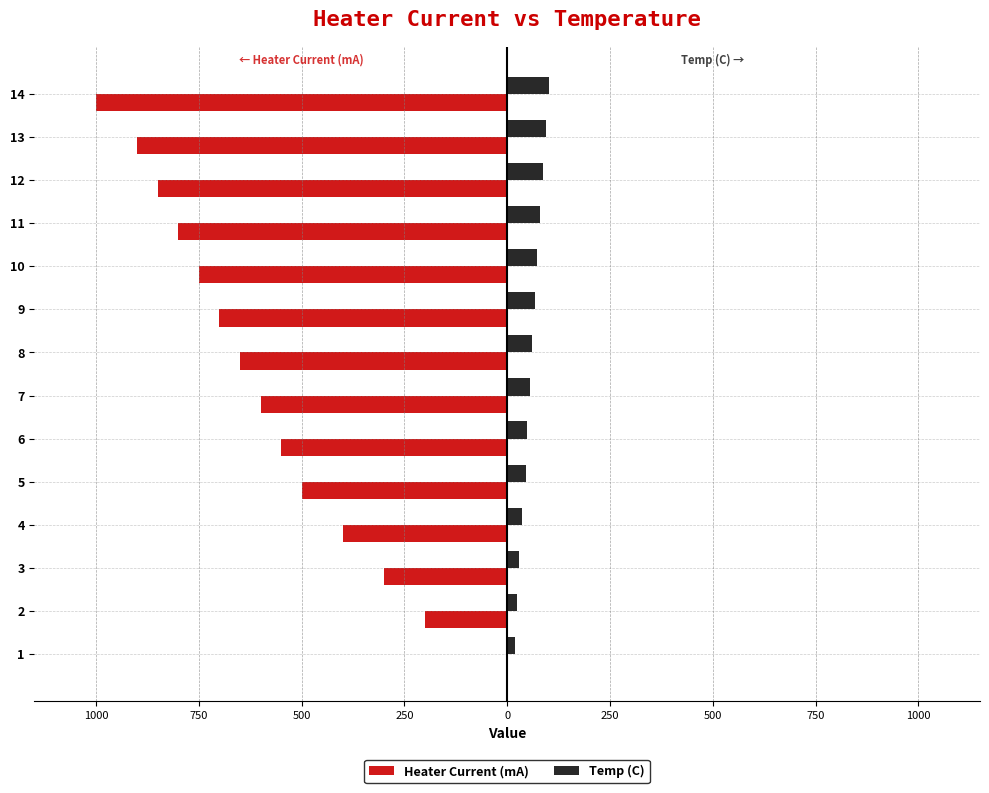

What are all the series names shown in the legend?

Heater Current (mA), Temp (C)